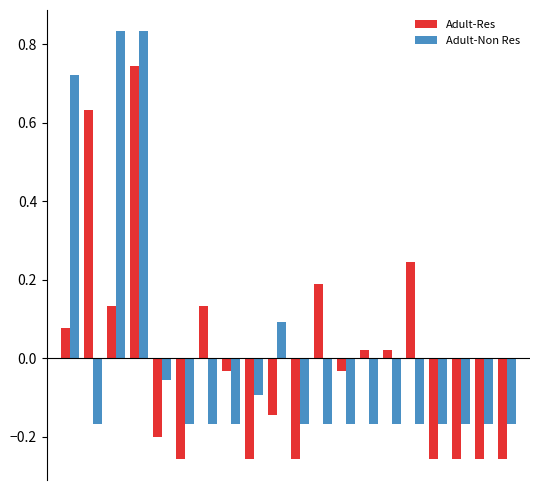

At how many categories does at least one series exceed 0?

10